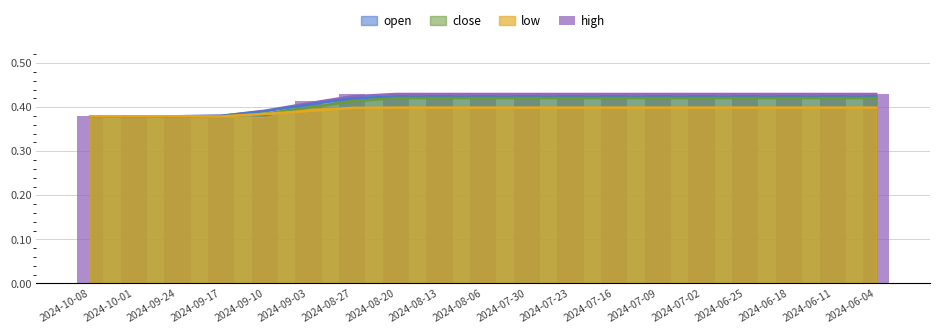

True or false: the data shows 0.4 at 2024-10-01.

True